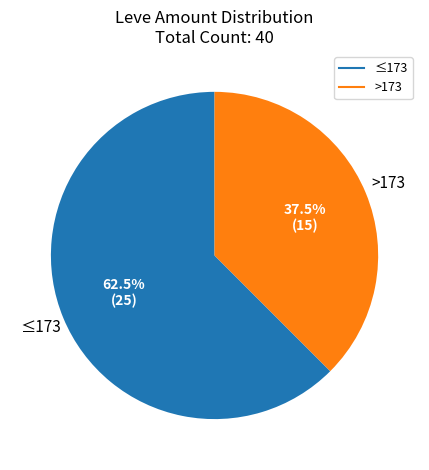

Is there any slice that represents more than half of the pie?

Yes